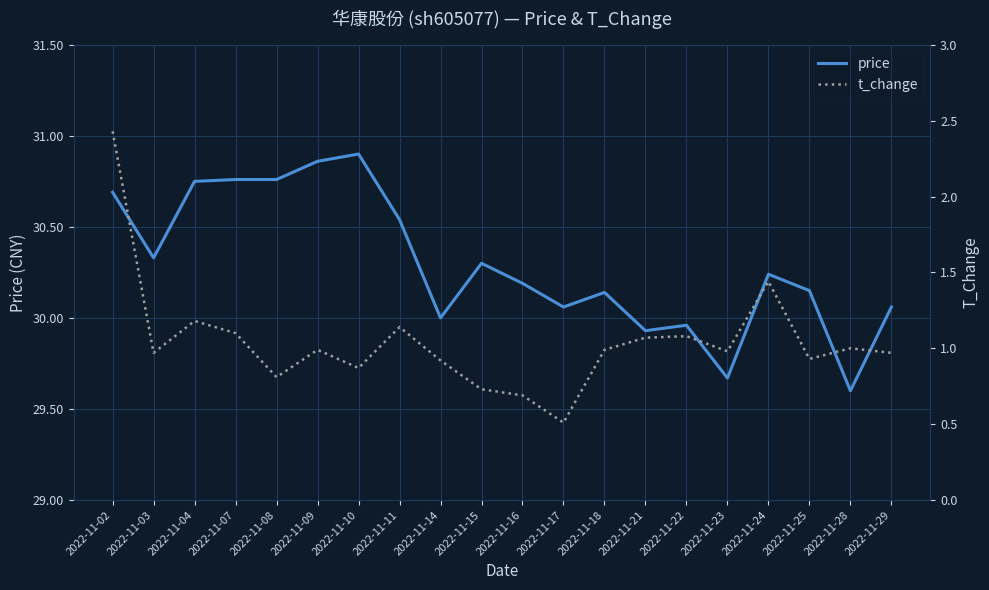

True or false: price and t_change cross at least once.

False